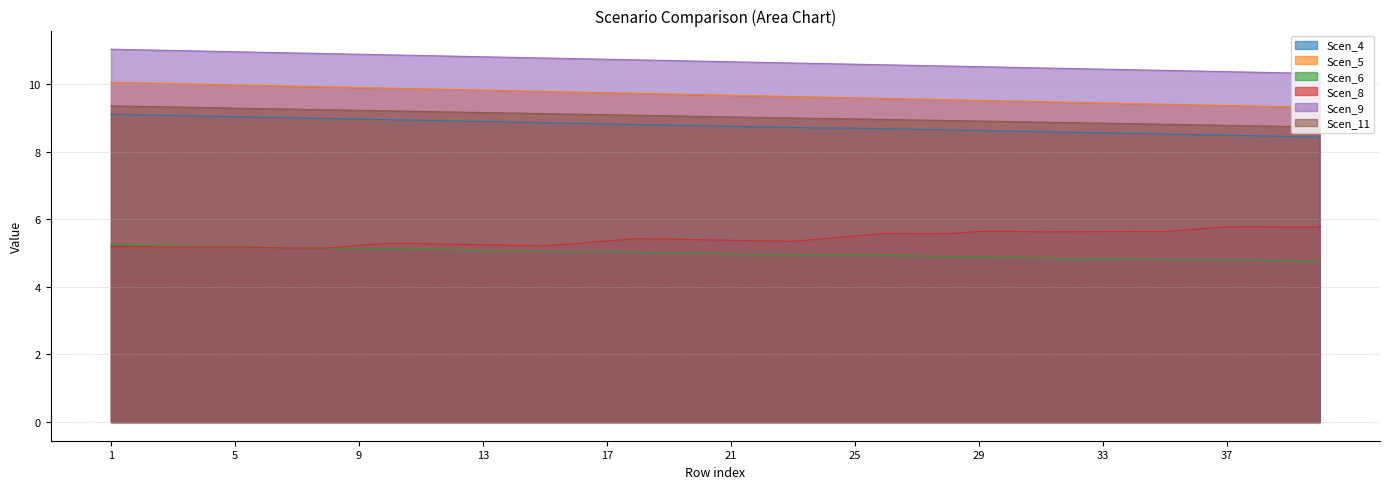

What is the difference between the maximum and minimum values in the Scen_6 series?

0.5